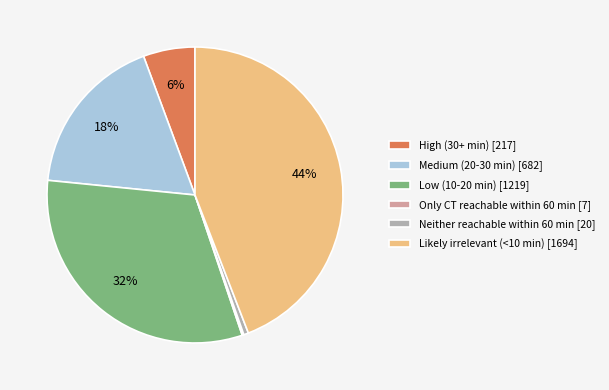

To the nearest percent, what portion does High (30+ min) represent?

6%